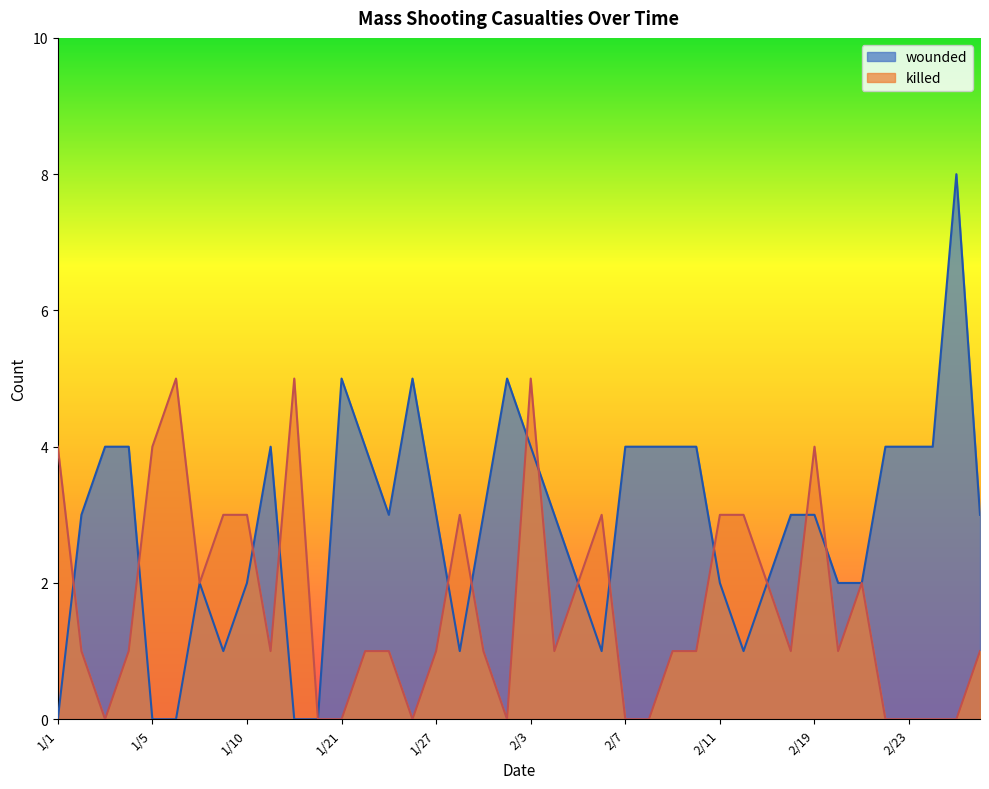

Which series has the largest range (max minus min)?

wounded